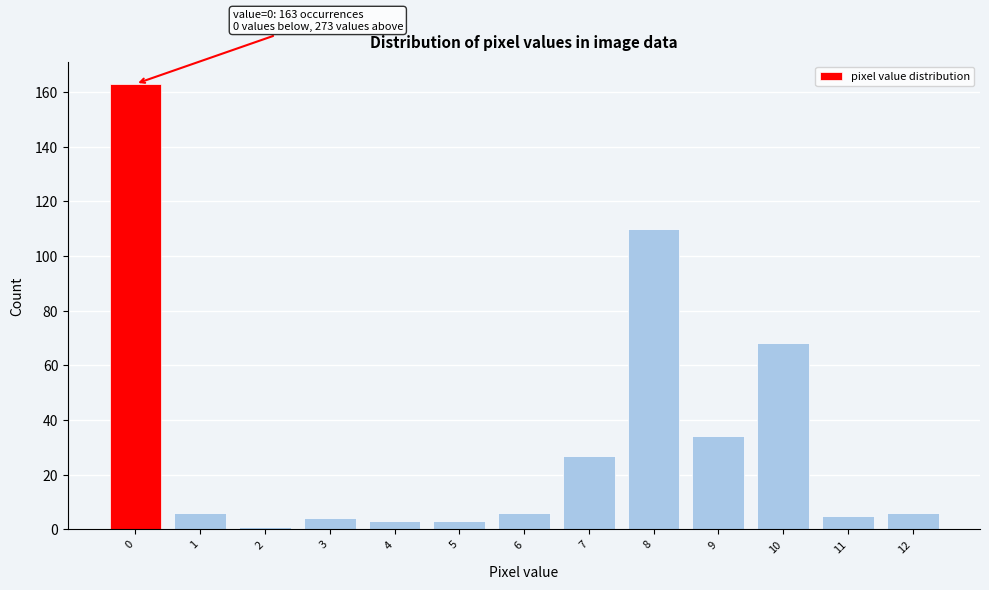

Reading right to left, transcribe all the data shown in this chart.

6	5	68	34	110	27	6	3	3	4	1	6	163